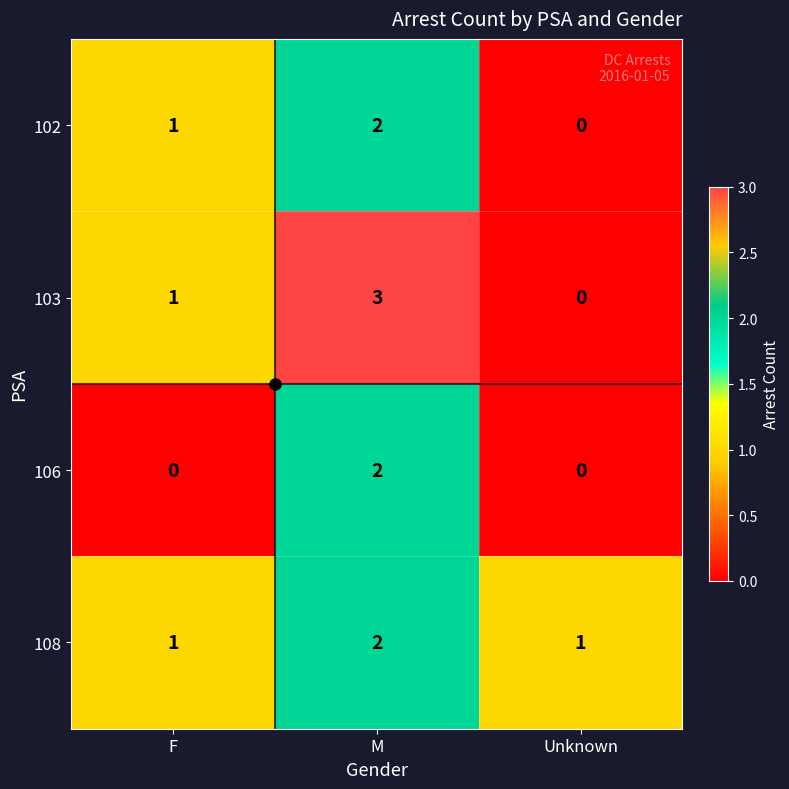

The 106 series shows 0 at F. True or false?

True